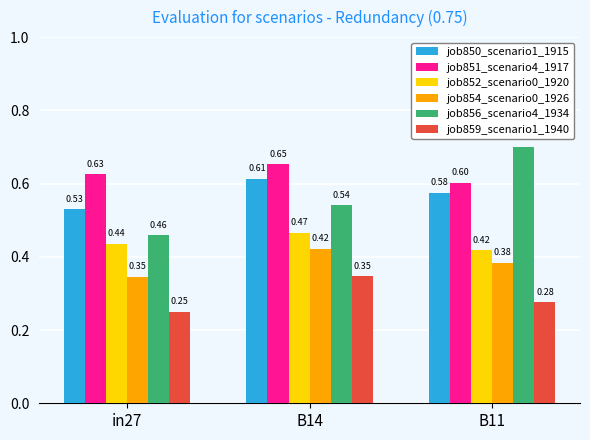

How many series are shown in this chart?

6